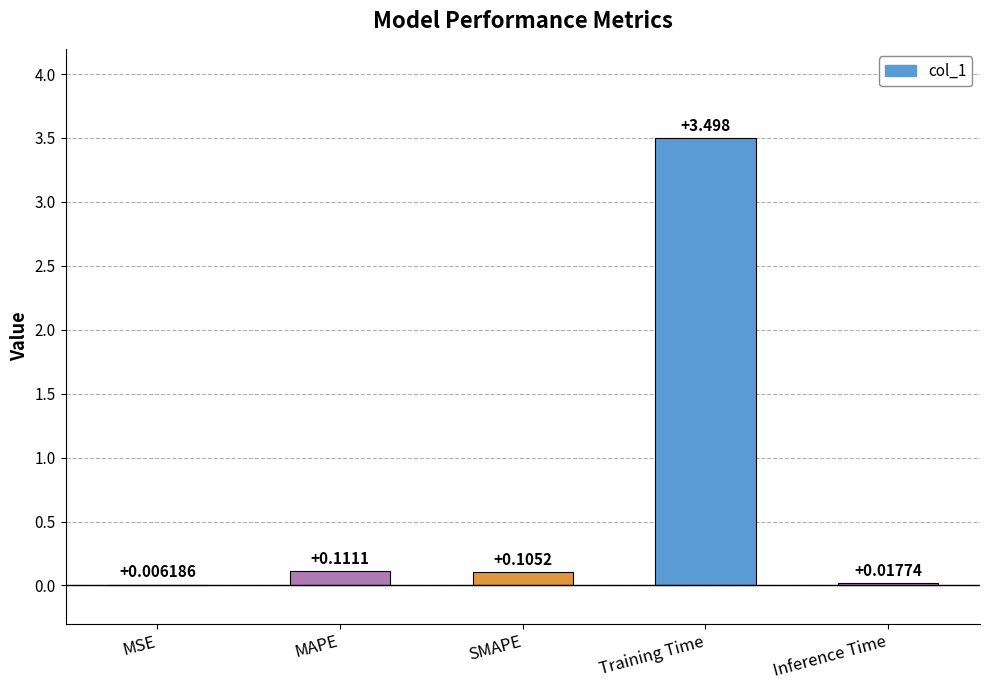

Which has a higher value, MAPE or MSE?

MAPE